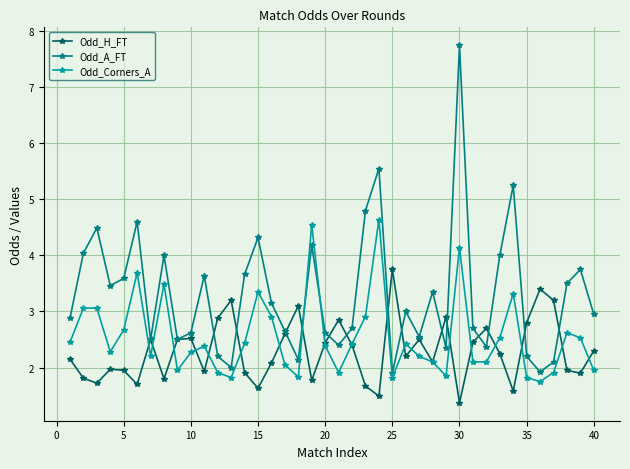

What is the minimum value for Odd_A_FT?

1.9